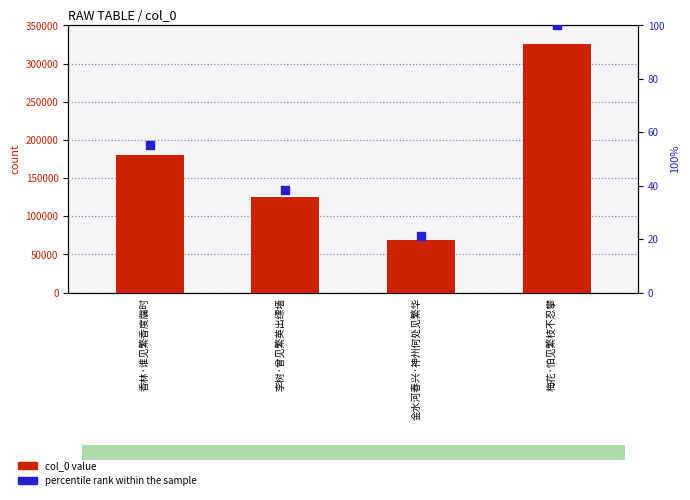

At which category is the sum across all series the highest?

梅花·怕见繁枝不忍攀